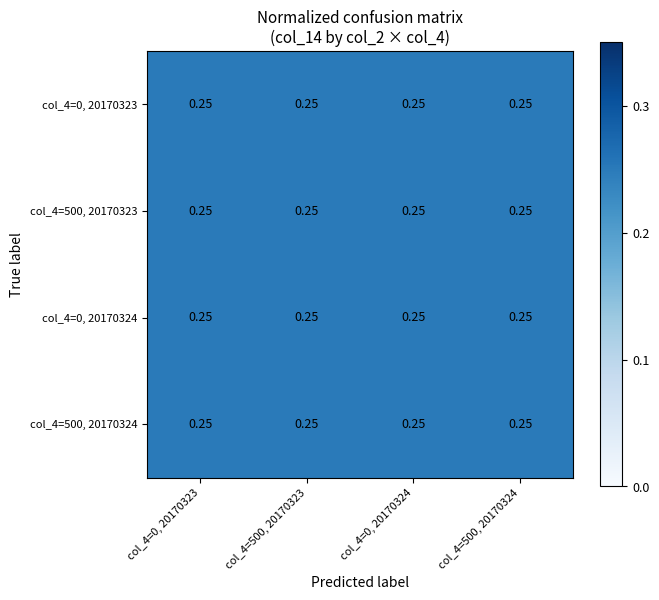

What is the sum of all col_4=500, 20170324 values?

1.0